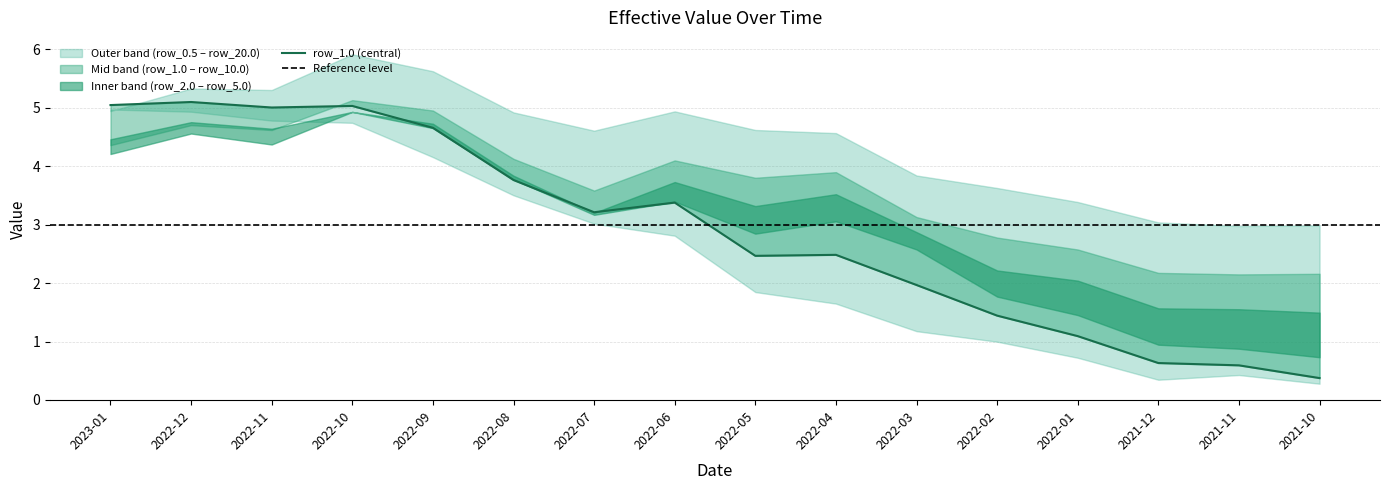

Between 2022-11-30 and 2022-05-31, which series saw the biggest shift?

row_0.5